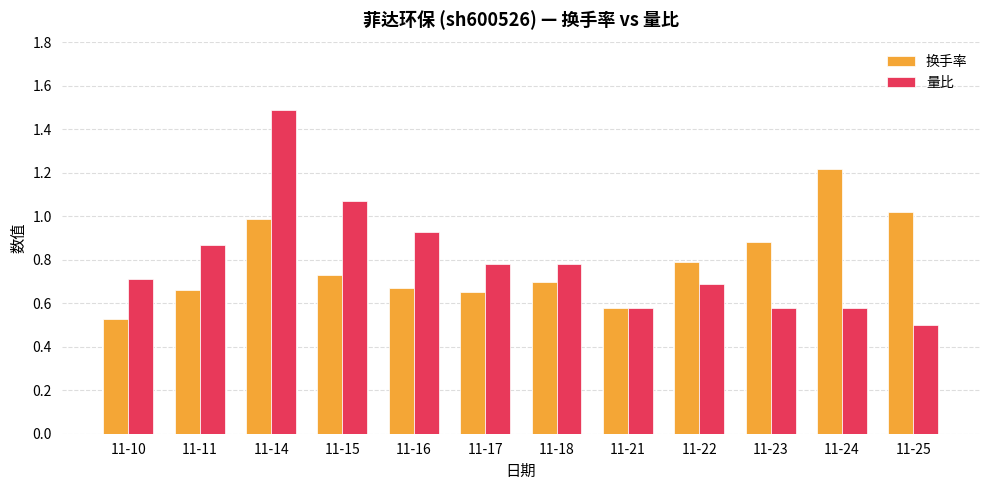

What is the maximum value shown in the chart?

1.5